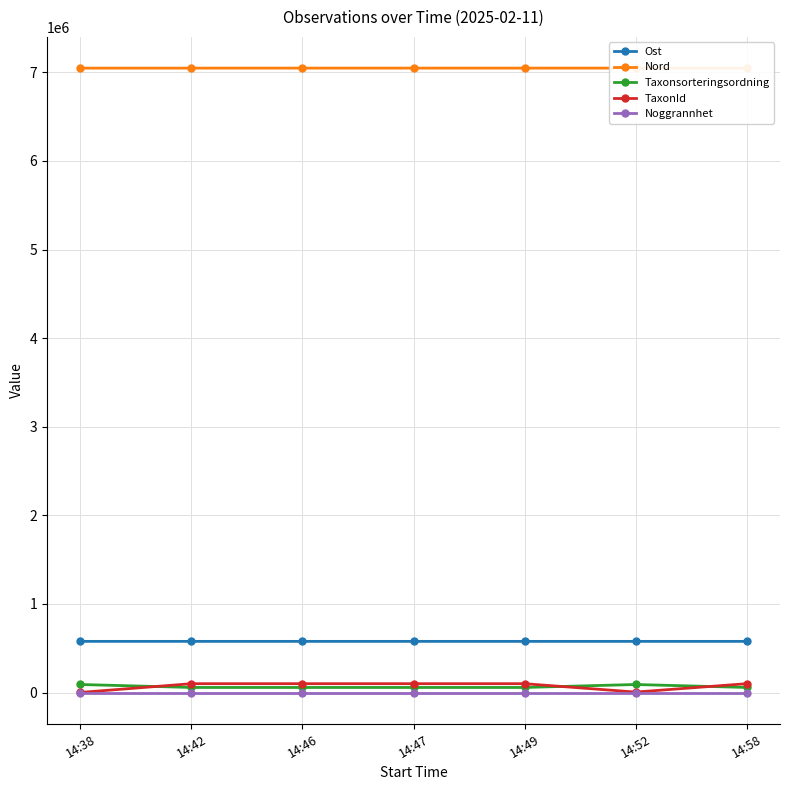

List the labels in order of Taxonsorteringsordning value, largest first.

14:52, 14:38, 14:42, 14:46, 14:47, 14:49, 14:58